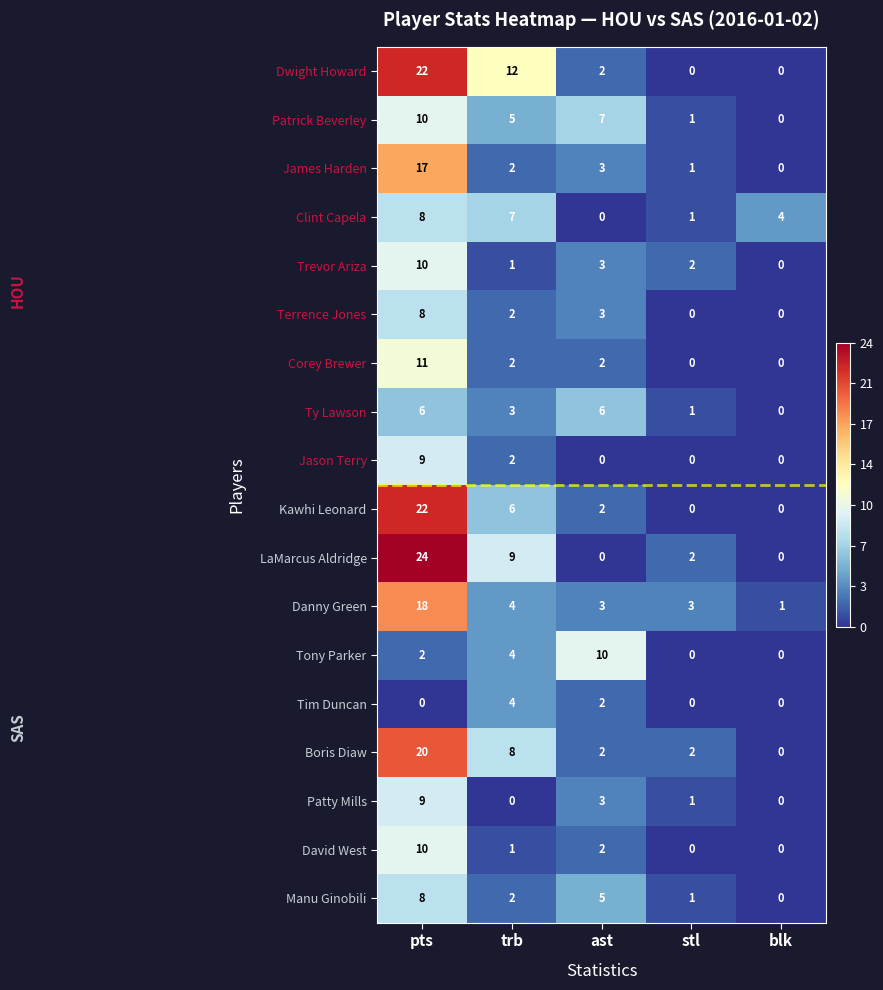

What is the difference between the second highest and minimum values in the LaMarcus Aldridge series?

9